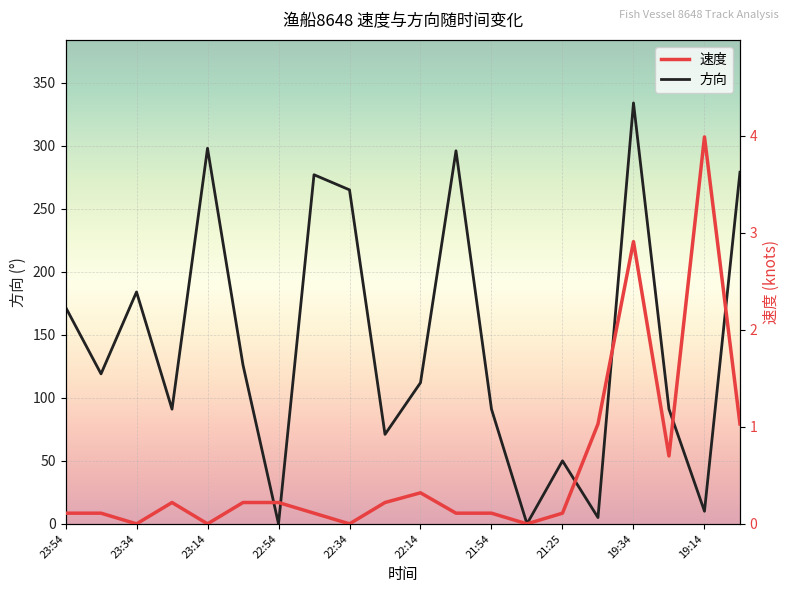

What is the highest value of the 方向 series?

334